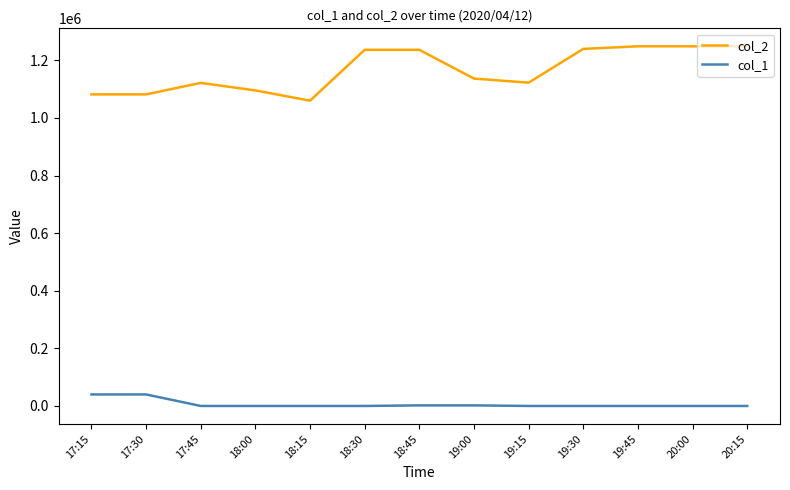

List the series in order of their overall mean, highest first.

col_2, col_1